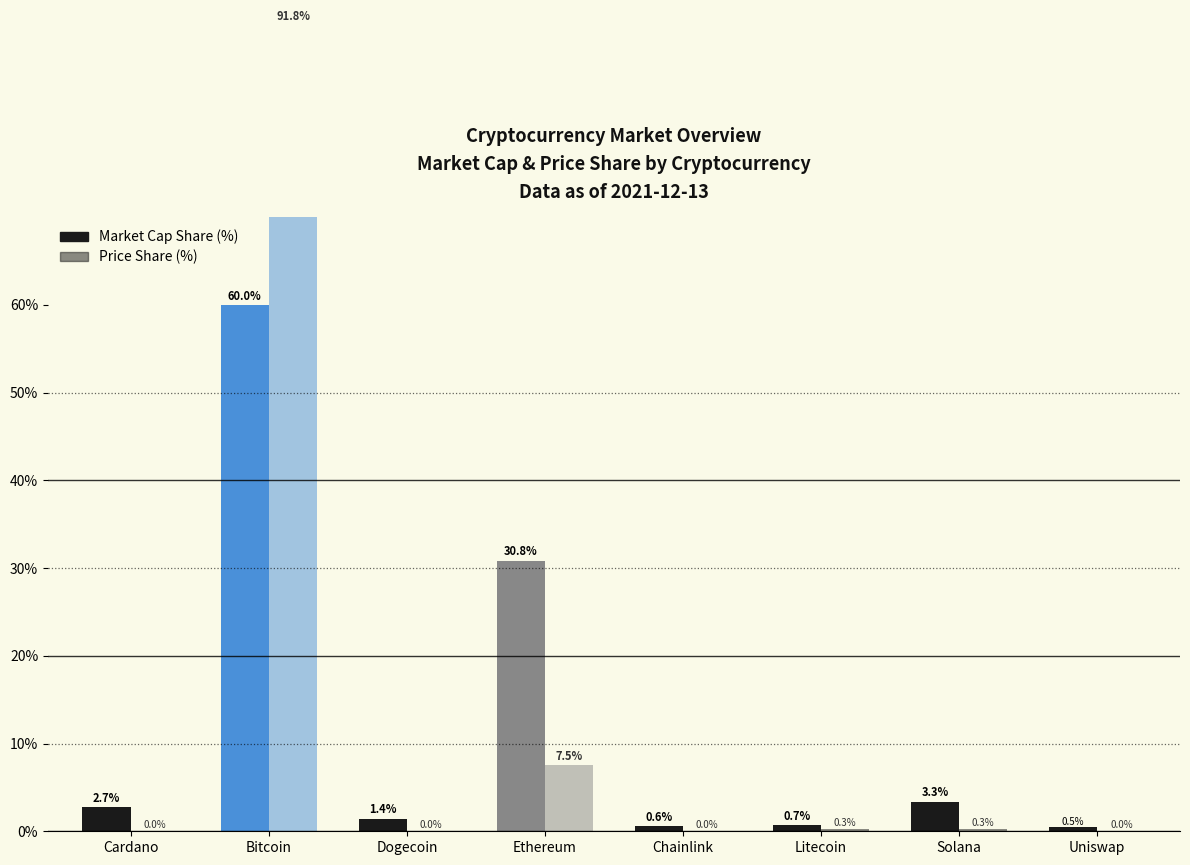

The Market Cap Share (%) series shows 9.9 at Ethereum. True or false?

False